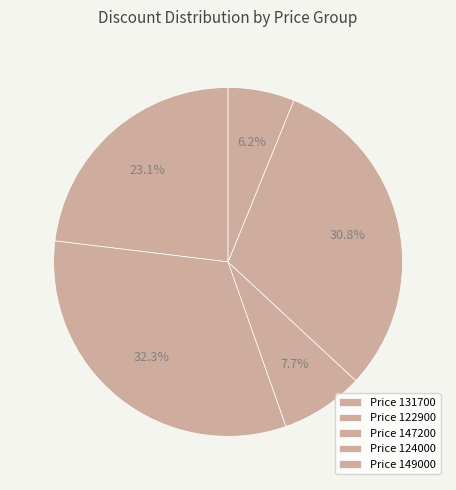

Count the number of slices in the pie.

5